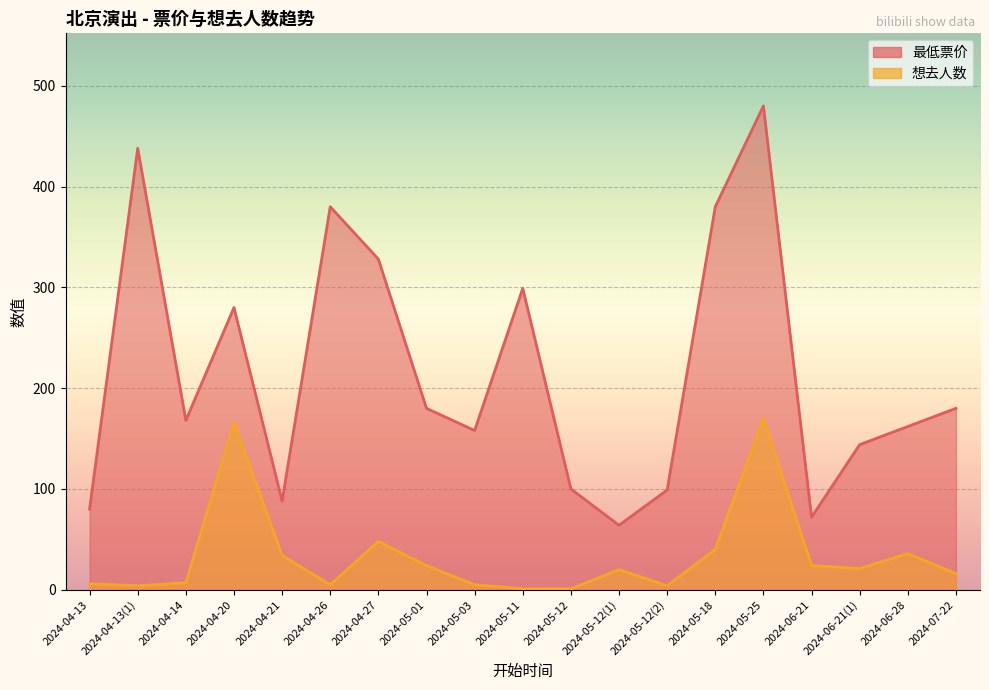

True or false: 最低票价 and 想去人数 cross at least once.

False